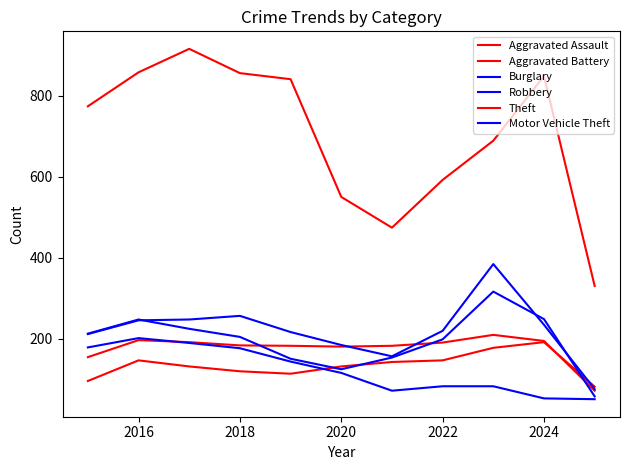

How many interior local peaks does the Burglary series have?

1